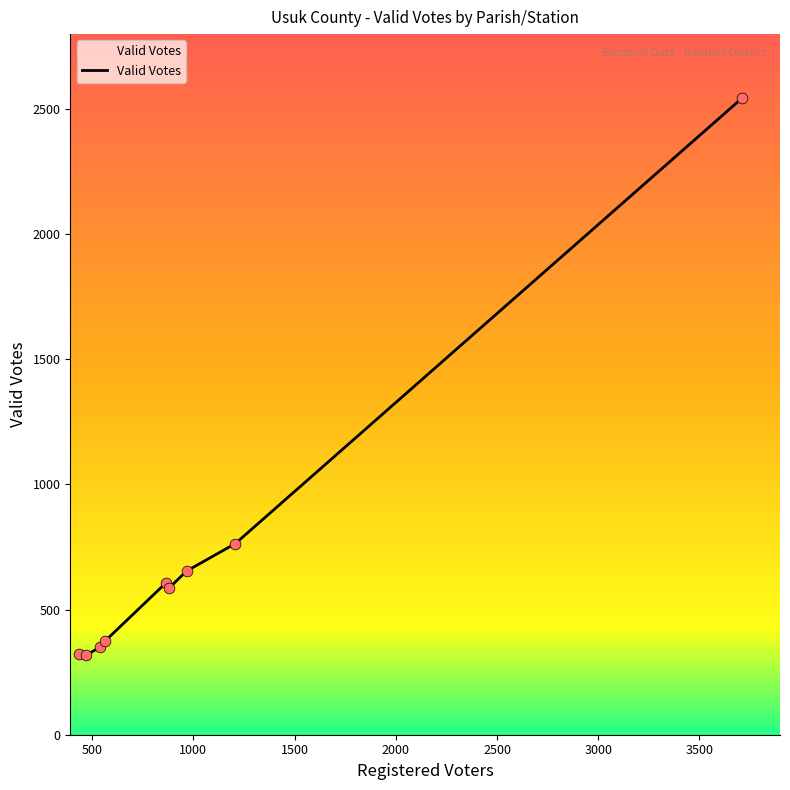

What is the greatest value displayed?

2545